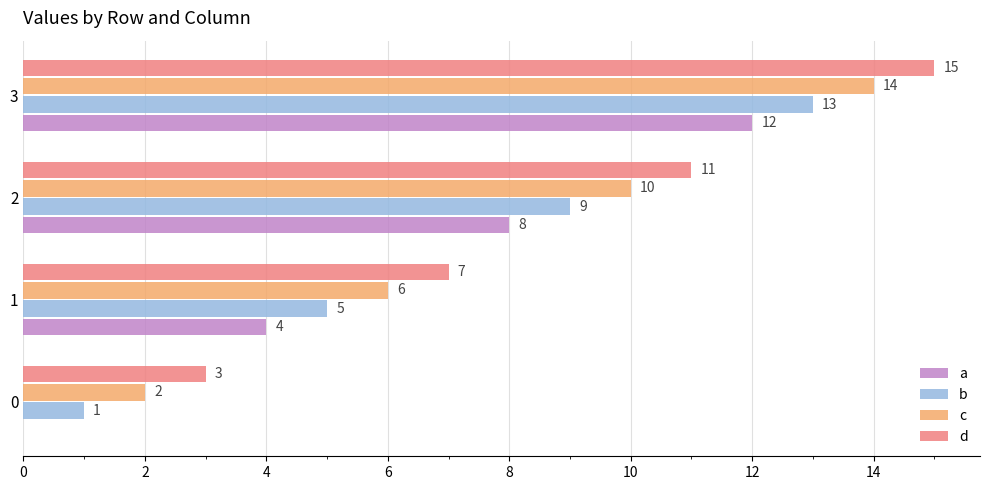

How many a values are between 4 and 12?

3